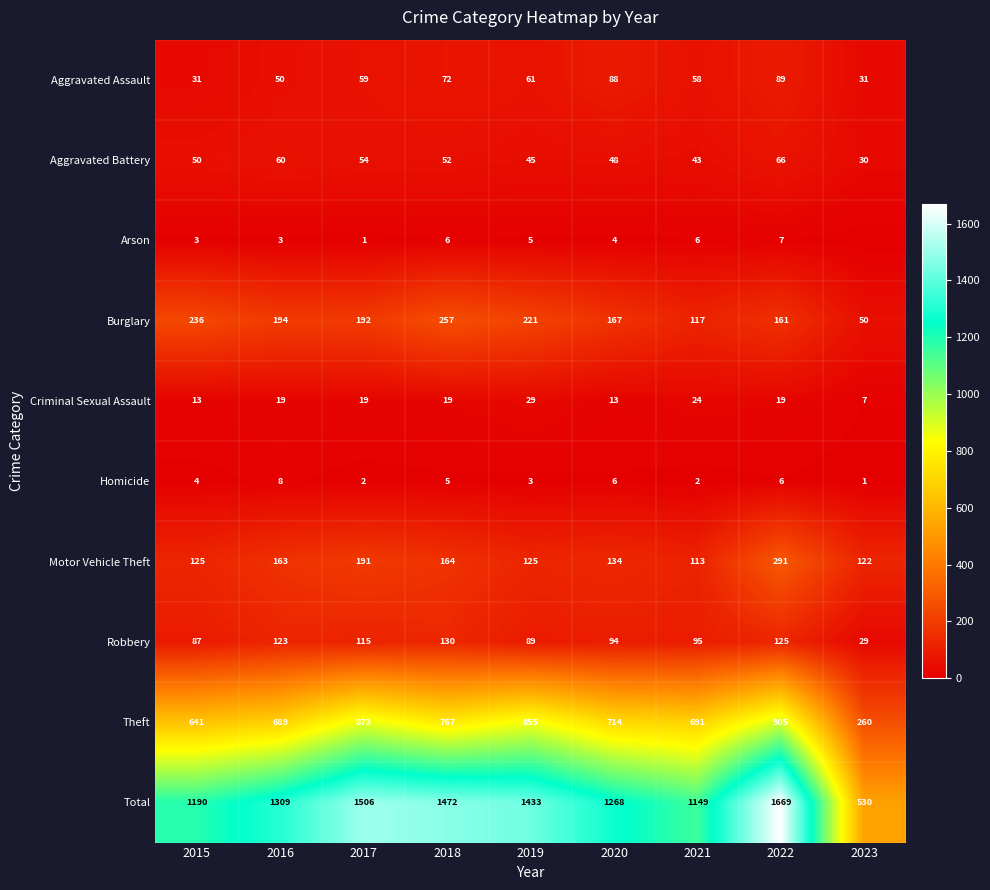

What is the difference between the maximum and minimum values in the Aggravated Battery series?

36